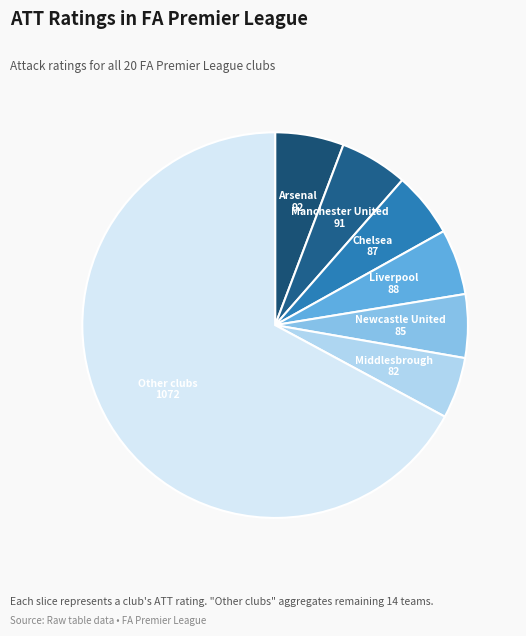

What is the largest slice in the pie chart?

Other clubs